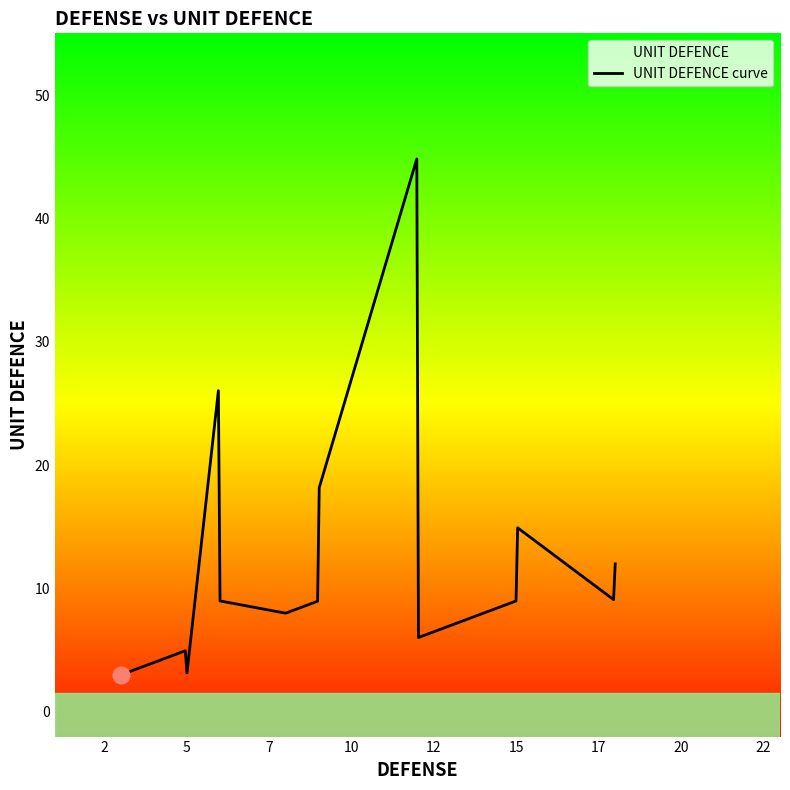

What is the smallest value displayed?

3.0